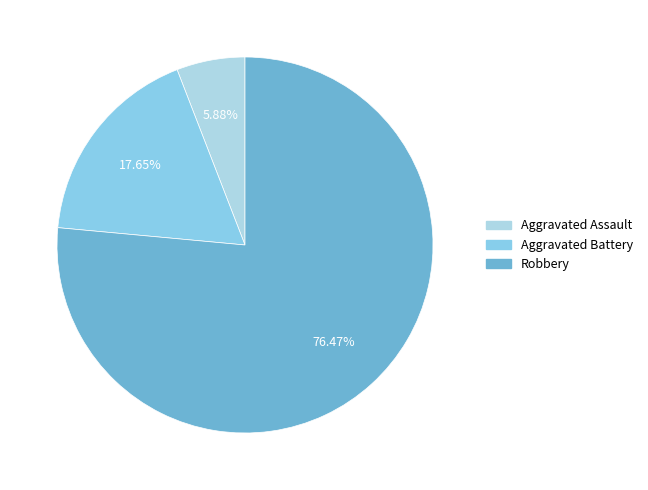

To the nearest percent, what portion does Aggravated Assault represent?

6%